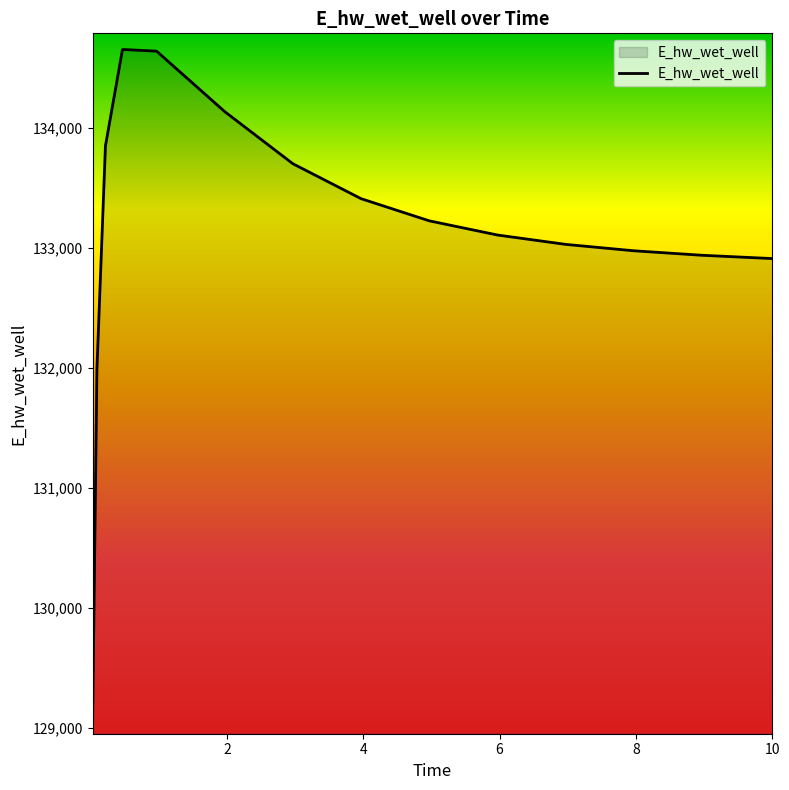

What is the smallest value displayed?

129080.1